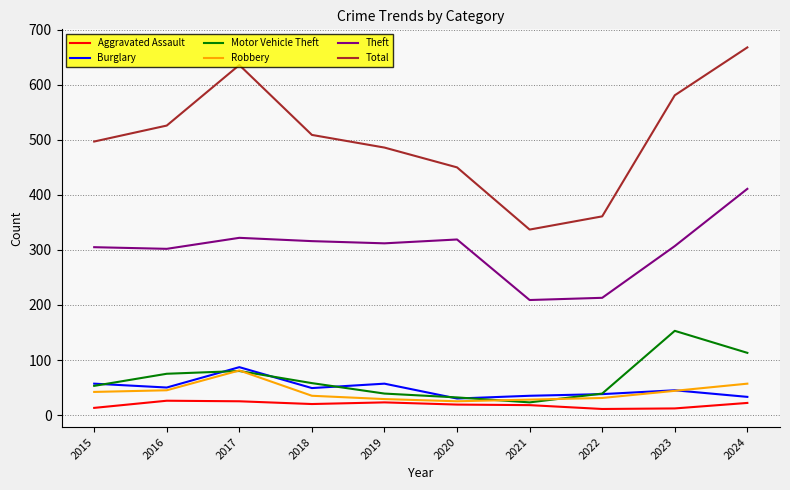

What is the difference between the Motor Vehicle Theft values at 2020 and 2016?

43